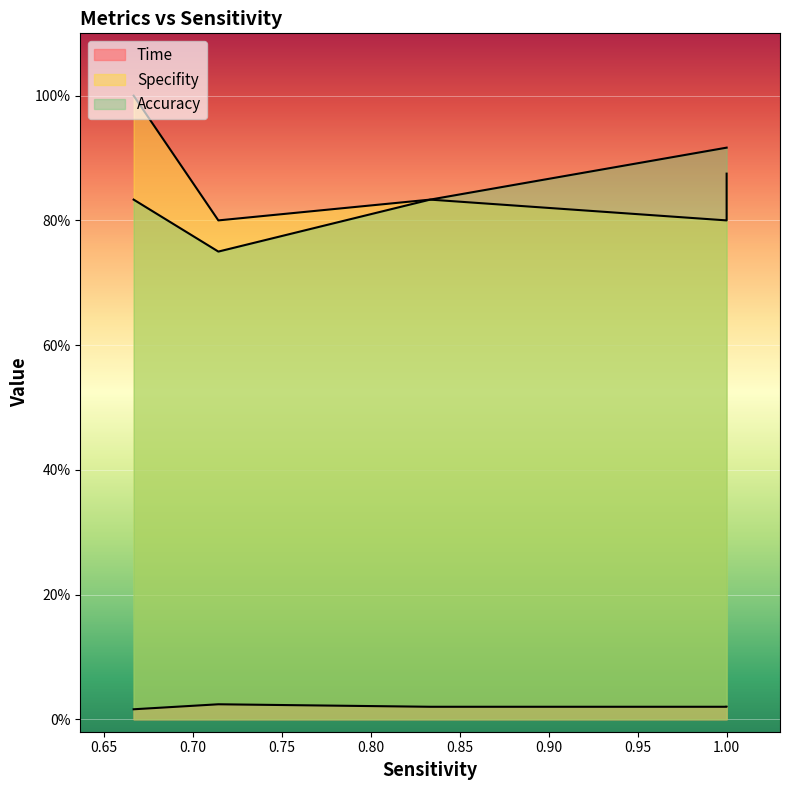

How many interior local peaks does the Specifity series have?

1